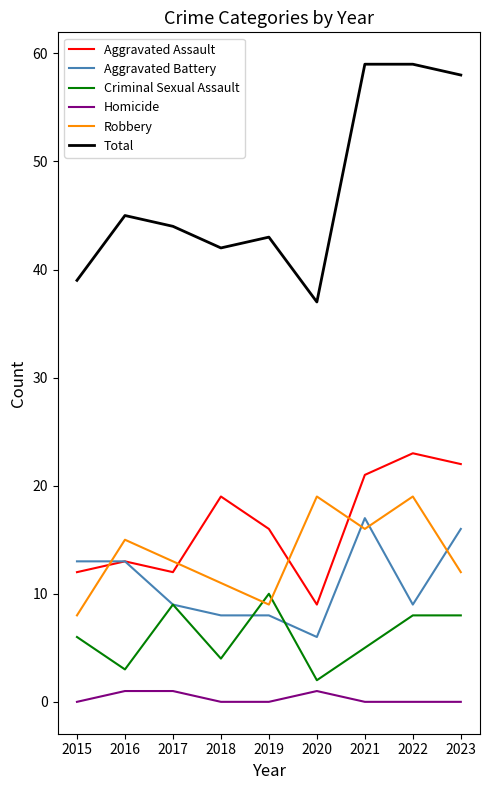

True or false: Aggravated Assault has a value of 9 at 2020.

True